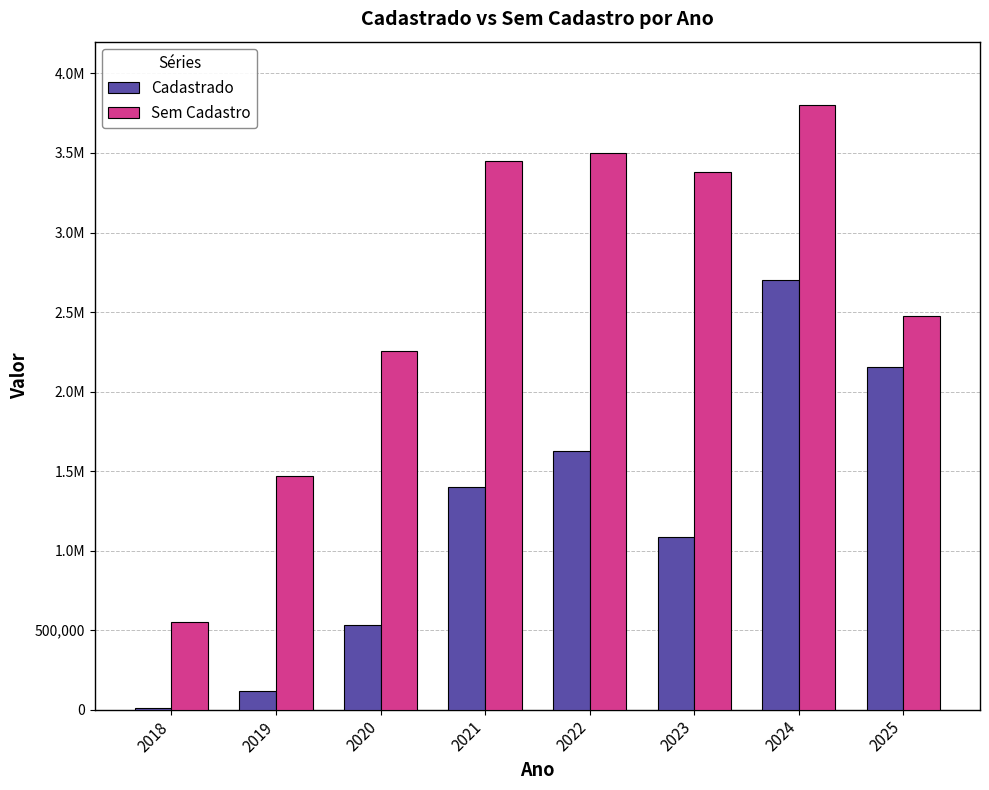

What are all the series names shown in the legend?

Cadastrado, Sem Cadastro